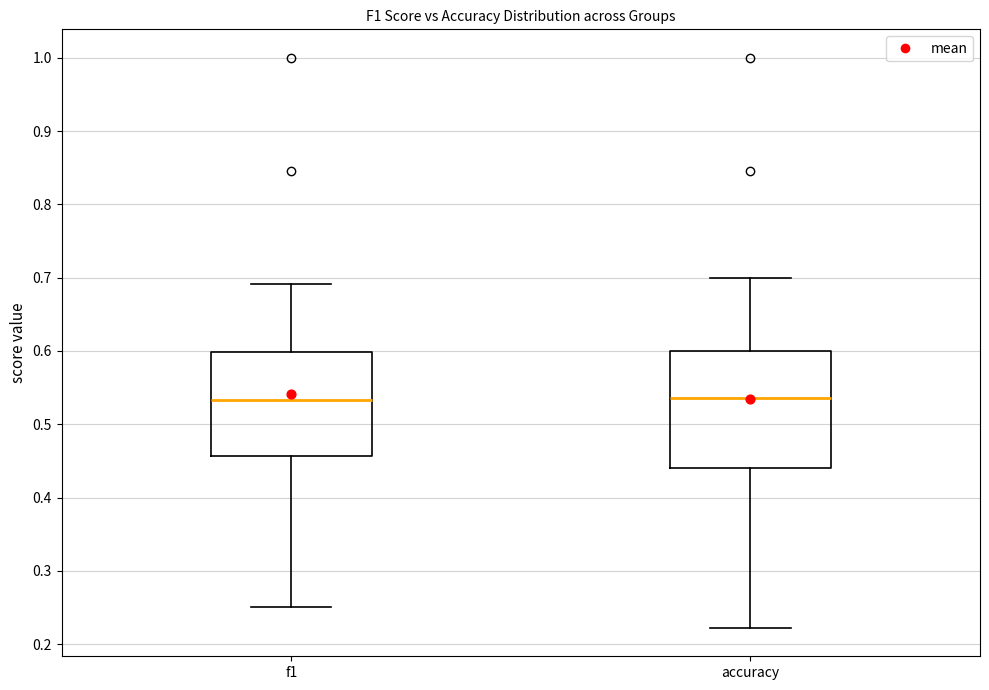

Where is the upper edge of the box for f1 on the y-axis? The values are not printed on the chart, so give them approximately, as read against the axis.

0.60